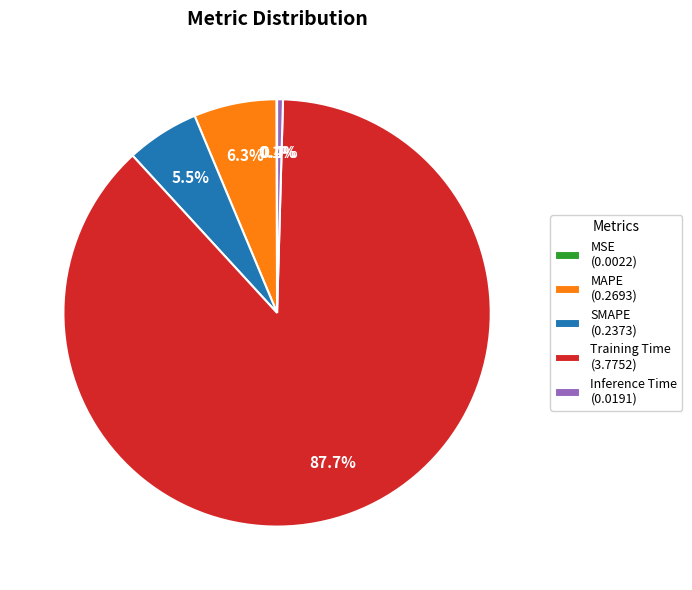

What percentage do Training Time and SMAPE together represent?

93.2%